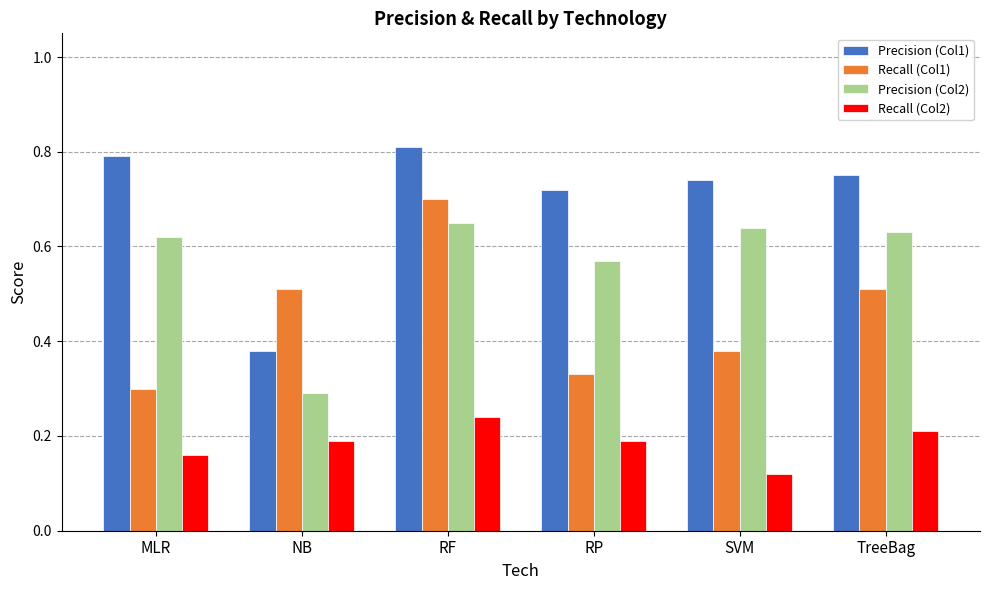

At RF, list the series in order from smallest to largest.

Recall (Col2), Precision (Col2), Recall (Col1), Precision (Col1)